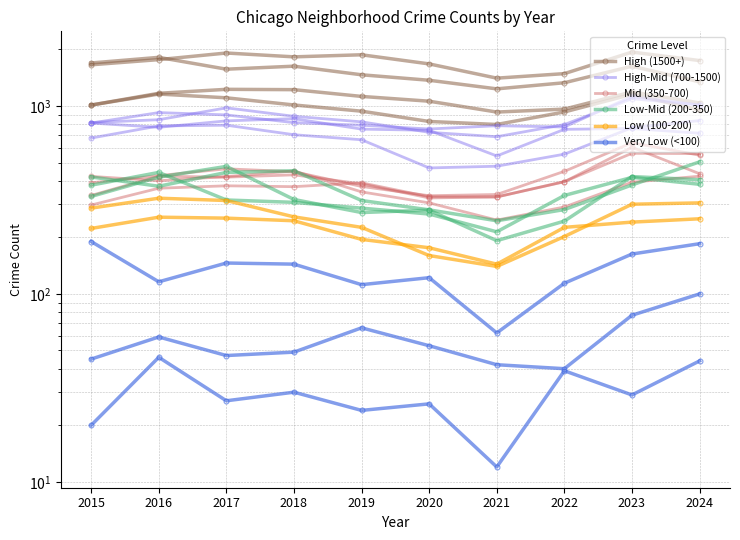

The Very Low (<100) series shows 67 at 2016. True or false?

False